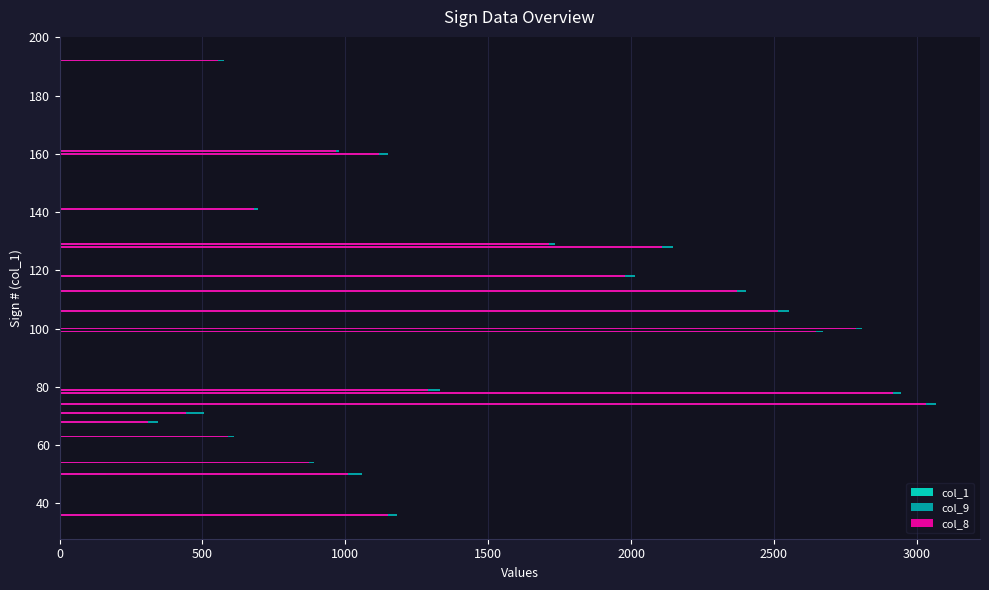

Is it true that col_9 equals 4218 at 9?

False